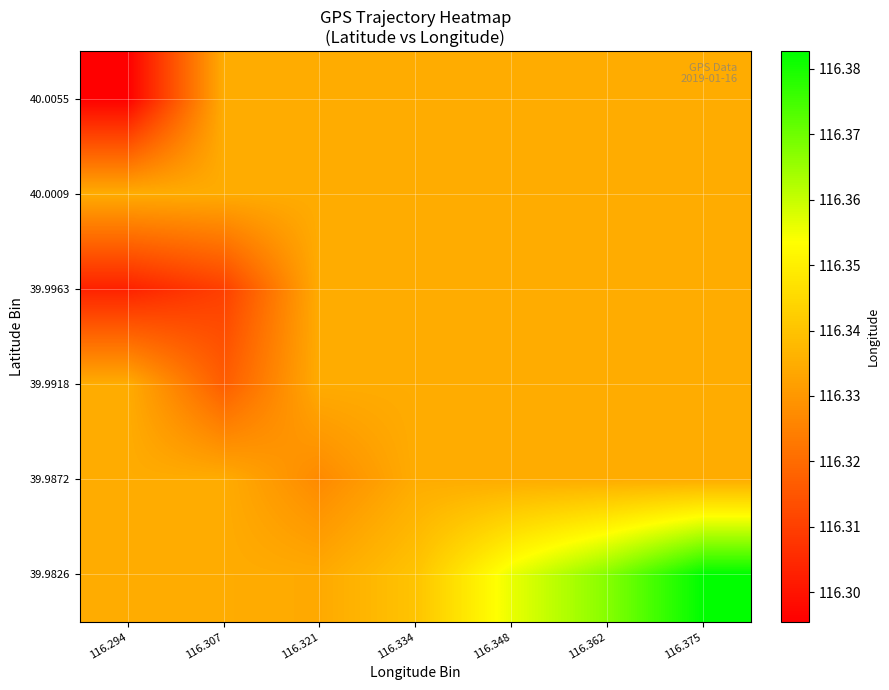

Reading left to right, extract all data points from this chart.

40.0055: 116.294=116.3	116.307=116.3	116.321=116.3	116.334=116.3	116.348=116.3	116.362=116.3	116.375=116.3
40.0009: 116.294=116.3	116.307=116.3	116.321=116.3	116.334=116.3	116.348=116.3	116.362=116.3	116.375=116.3
39.9963: 116.294=116.3	116.307=116.3	116.321=116.3	116.334=116.3	116.348=116.3	116.362=116.3	116.375=116.3
39.9918: 116.294=116.3	116.307=116.3	116.321=116.3	116.334=116.3	116.348=116.3	116.362=116.3	116.375=116.3
39.9872: 116.294=116.3	116.307=116.3	116.321=116.3	116.334=116.3	116.348=116.3	116.362=116.3	116.375=116.3
39.9826: 116.294=116.3	116.307=116.3	116.321=116.3	116.334=116.3	116.348=116.4	116.362=116.4	116.375=116.4